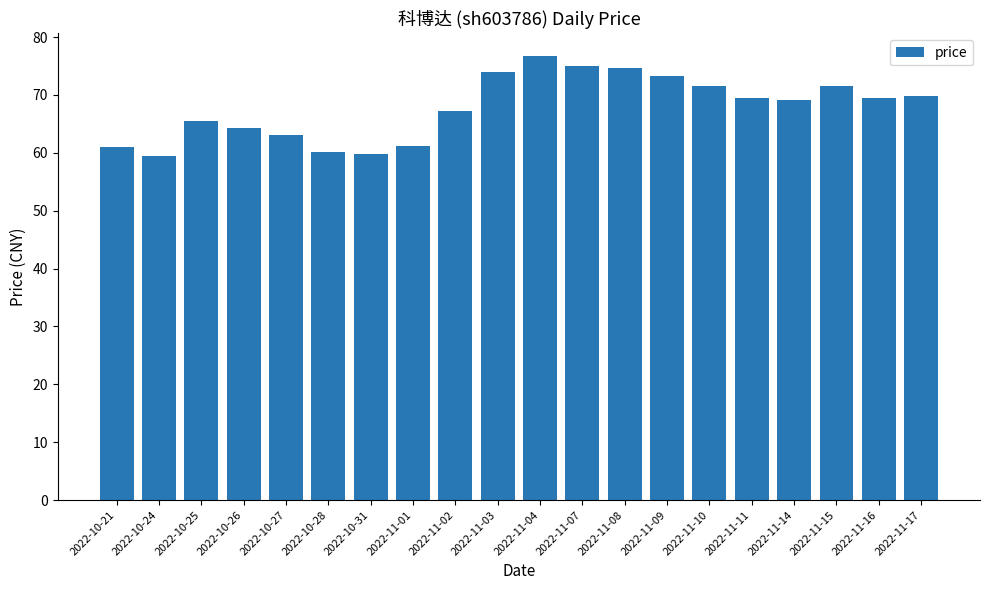

At which label does the data first exceed 69?

2022-11-03